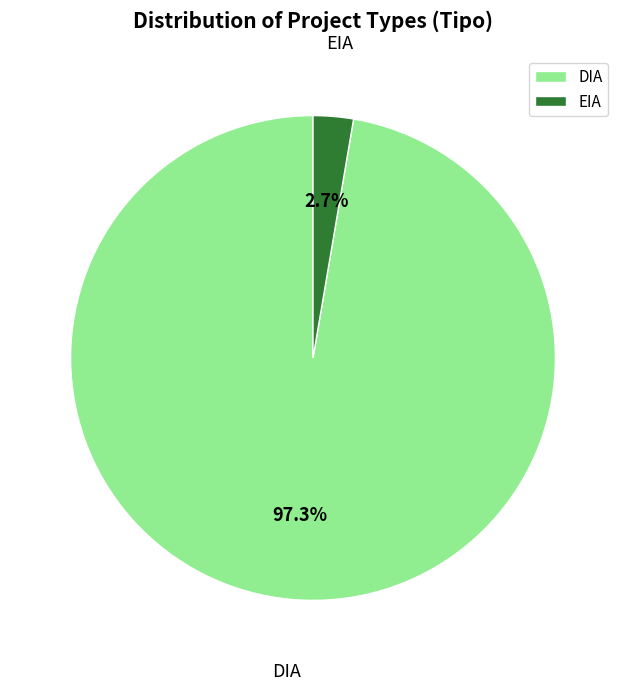

Which category accounts for the majority?

DIA